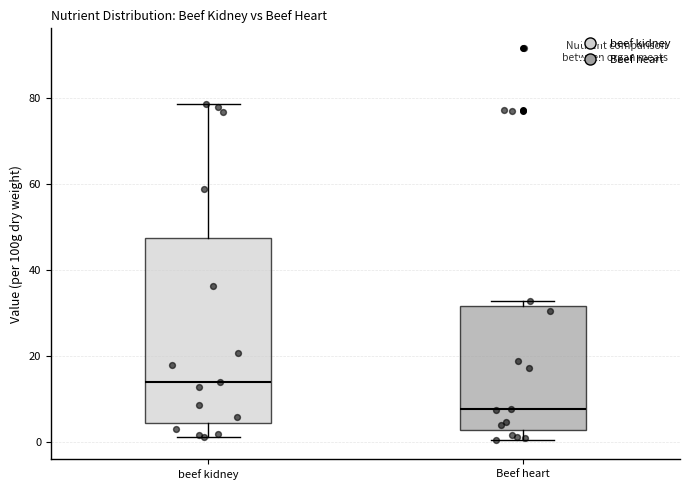

Reading left to right, transcribe this box plot: for each box, give where its median line is, the range the box spans, and where its two whiskers end, as read against the y-axis. The values are not printed on the chart, so give them approximately, as read against the axis.

beef kidney: median 14, box 4 to 48, whiskers 2 to 78
Beef heart: median 8, box 2 to 32, whiskers 0 to 32 (just above the box's upper edge)